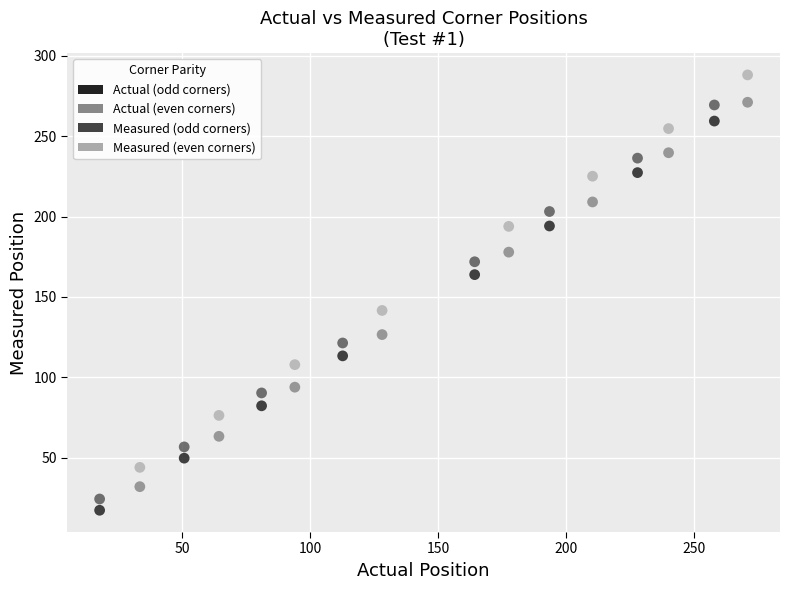

Across all data points, what is the range of X values (max minus min)?

253.4